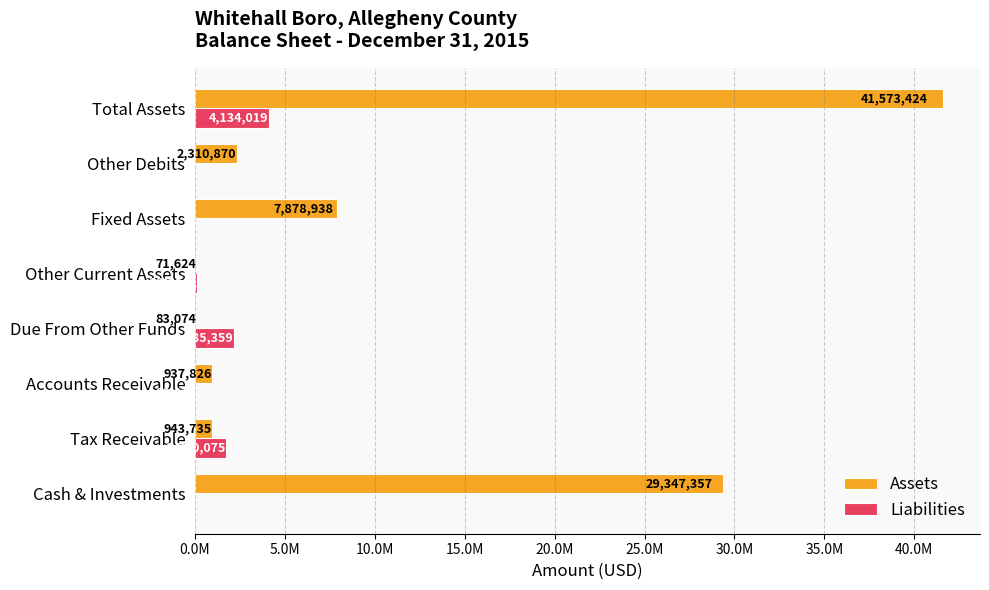

What is the difference between the second highest and second lowest values in the Assets series?

29264283